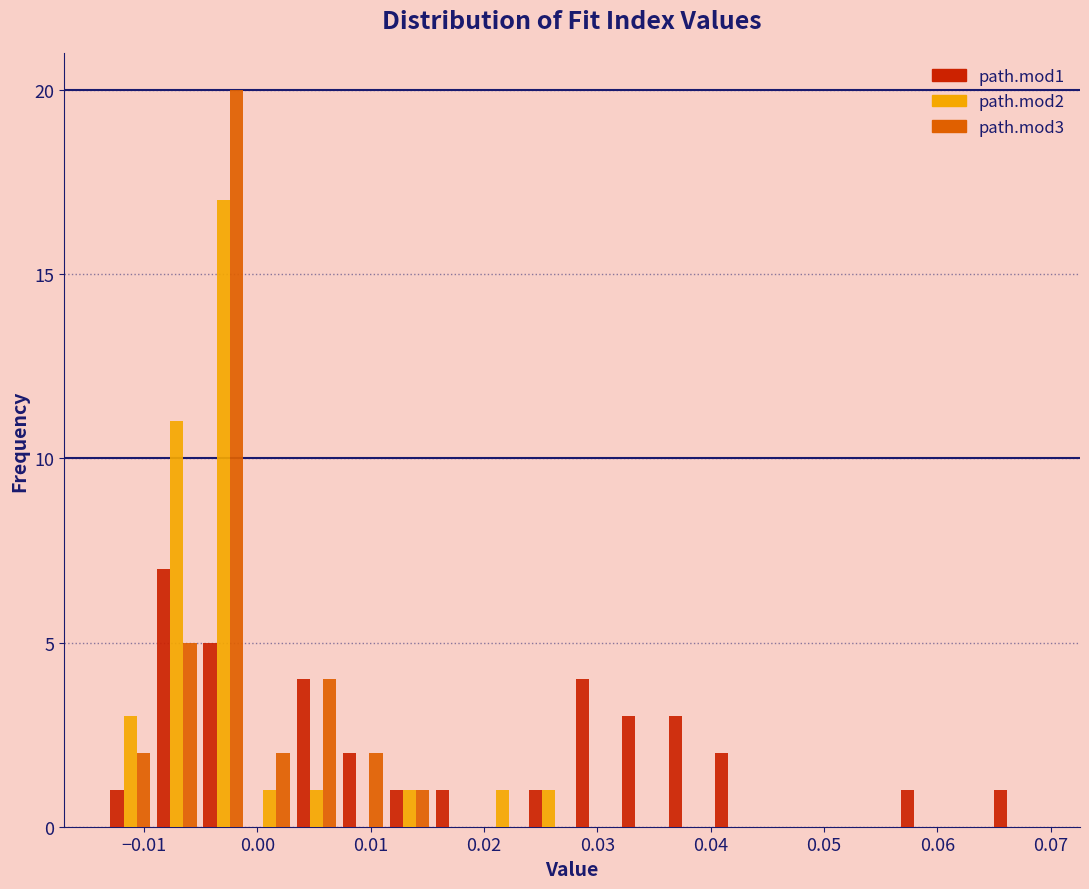

What is the height of the path.mod3 bar covering -0.009 to -0.005 on the x-axis? Neither the bar edges nor the heights are printed on the chart, so give them approximately, as read against the axes.

5